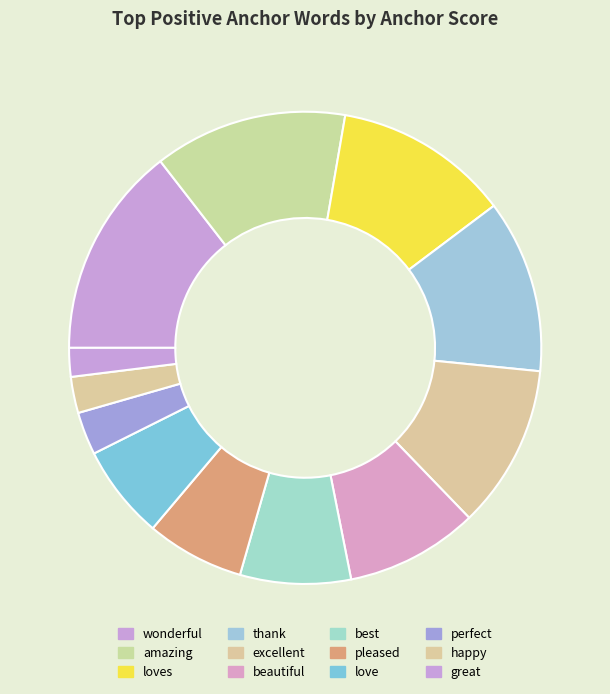

Between beautiful and love, which is larger?

beautiful